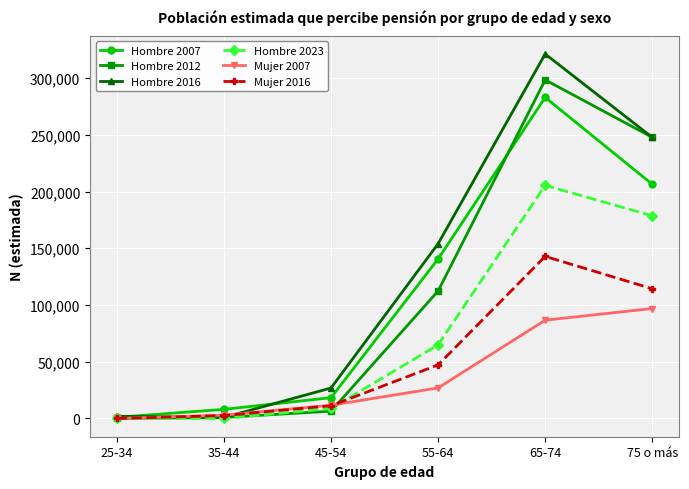

Which series changed the most between 55-64 and 75 o más?

Hombre 2012